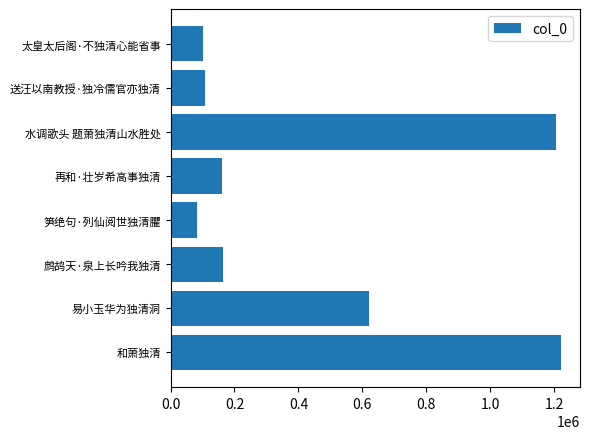

What is the change in value from 水调歌头 题萧独清山水胜处 to 太皇太后阁·不独清心能省事?

-1104626